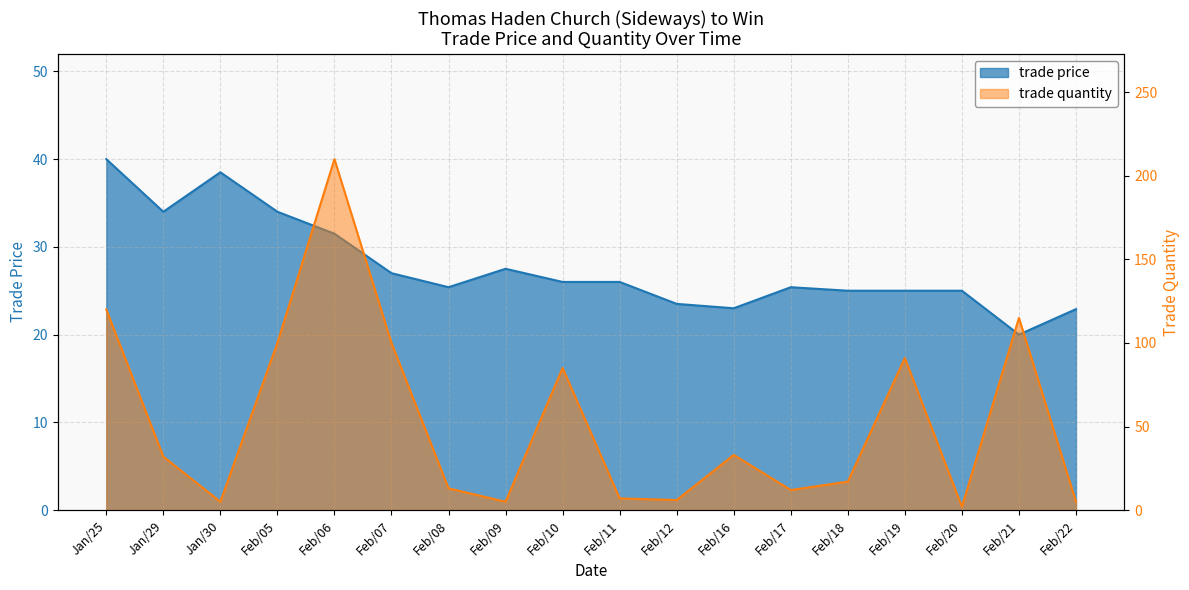

Rank the series by their maximum value, from lowest to highest.

trade price, trade quantity